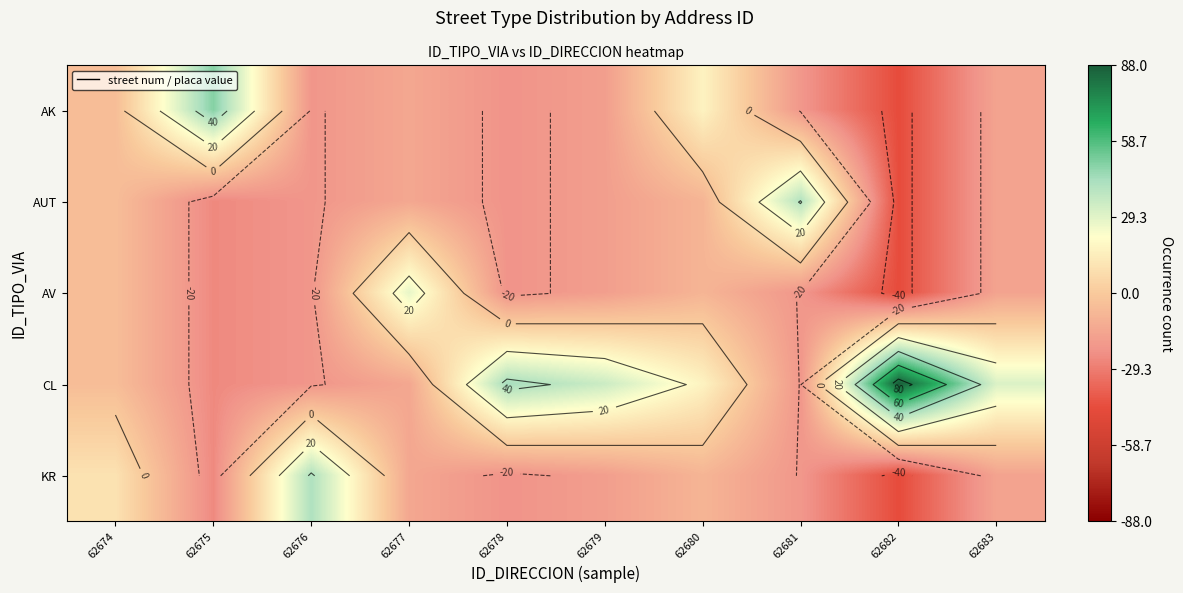

The value of CL at 62678 is 22.2. True or false?

False